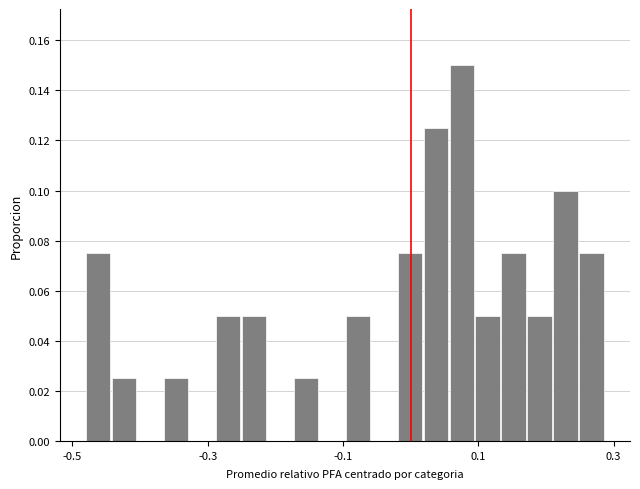

Read against the x-axis, roughly where is the centre of the tallest bar?

0.08